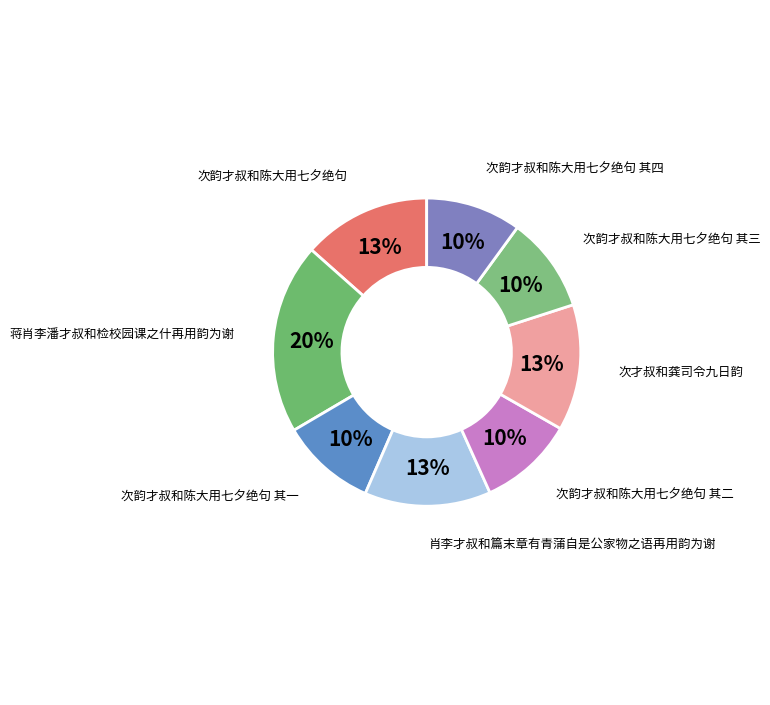

Count the number of slices in the pie.

8